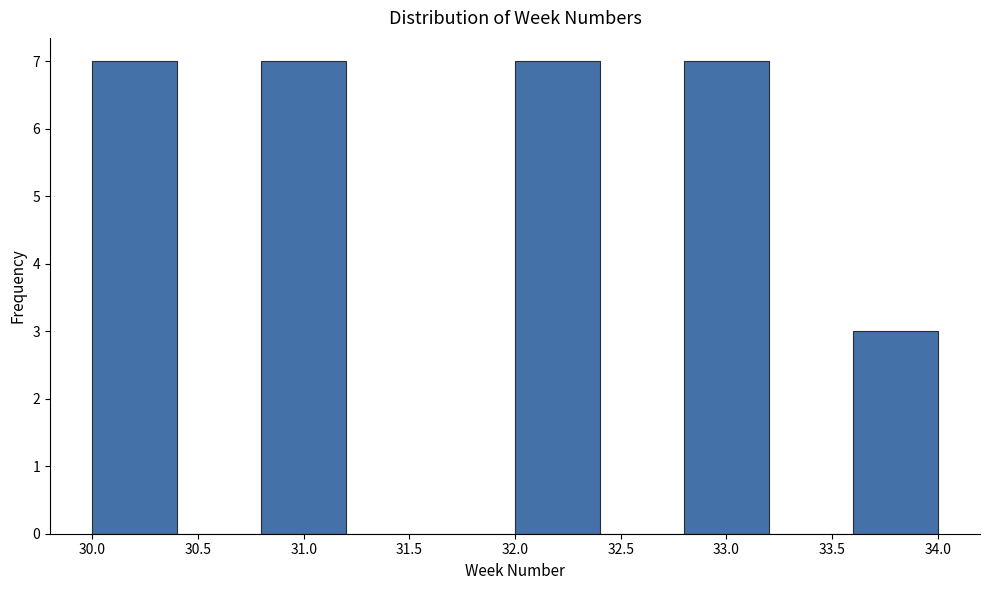

Reading left to right, transcribe this chart: for each bar, give the range it covers on the x-axis and its height. The values are not printed on the chart, so give them approximately, as read against the axis.

30.0 to 30.4: 7
30.4 to 30.8: 0
30.8 to 31.2: 7
31.2 to 31.6: 0
31.6 to 32.0: 0
32.0 to 32.4: 7
32.4 to 32.8: 0
32.8 to 33.2: 7
33.2 to 33.6: 0
33.6 to 34.0: 3